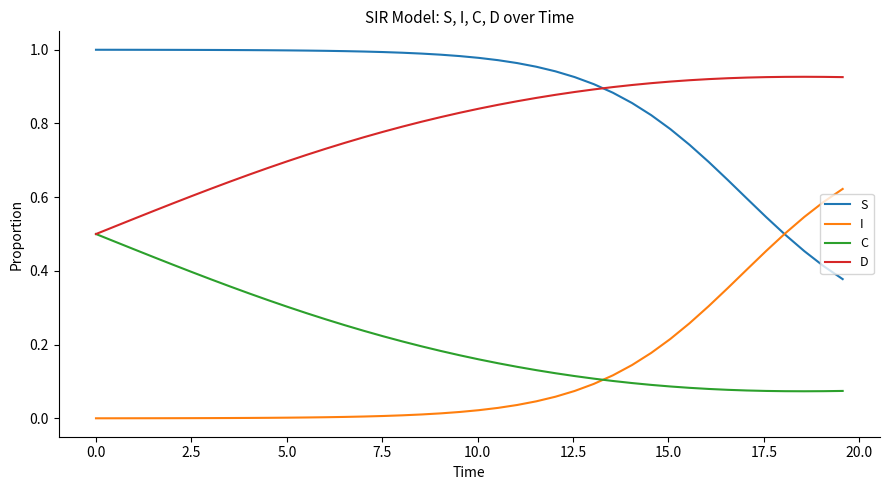

Which series has the largest total across all categories?

S